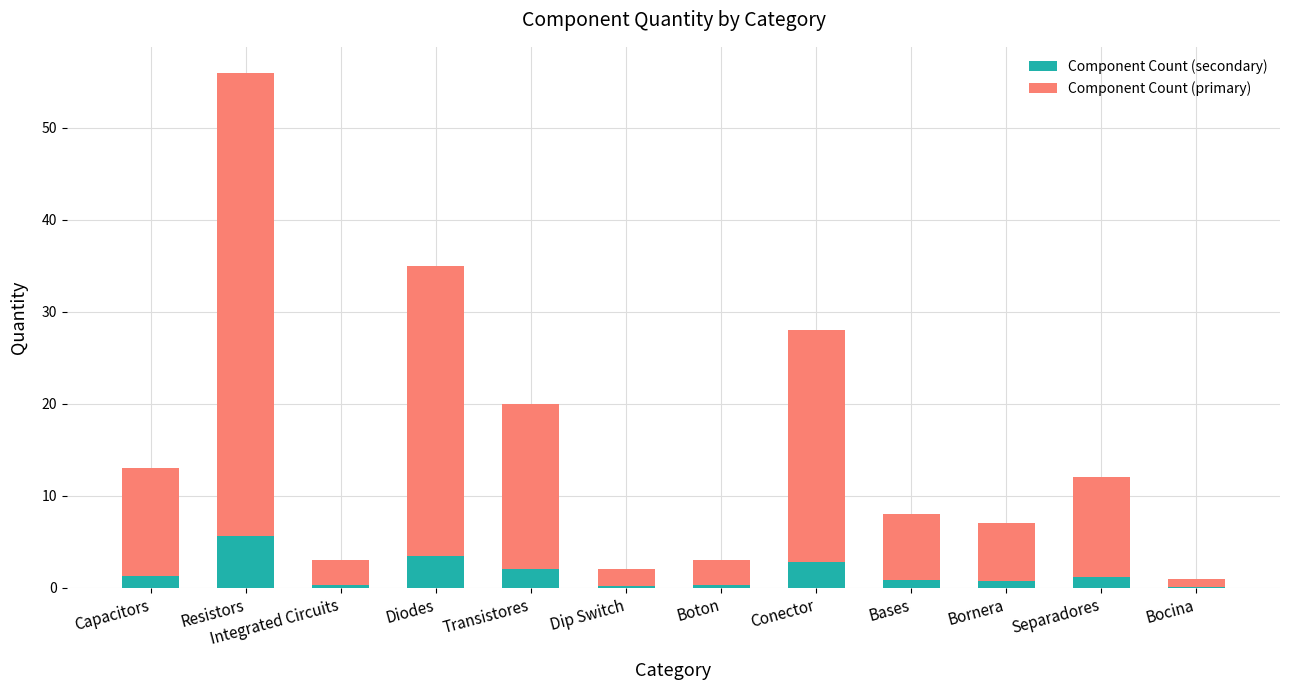

At which category is the sum across all series the highest?

Resistors